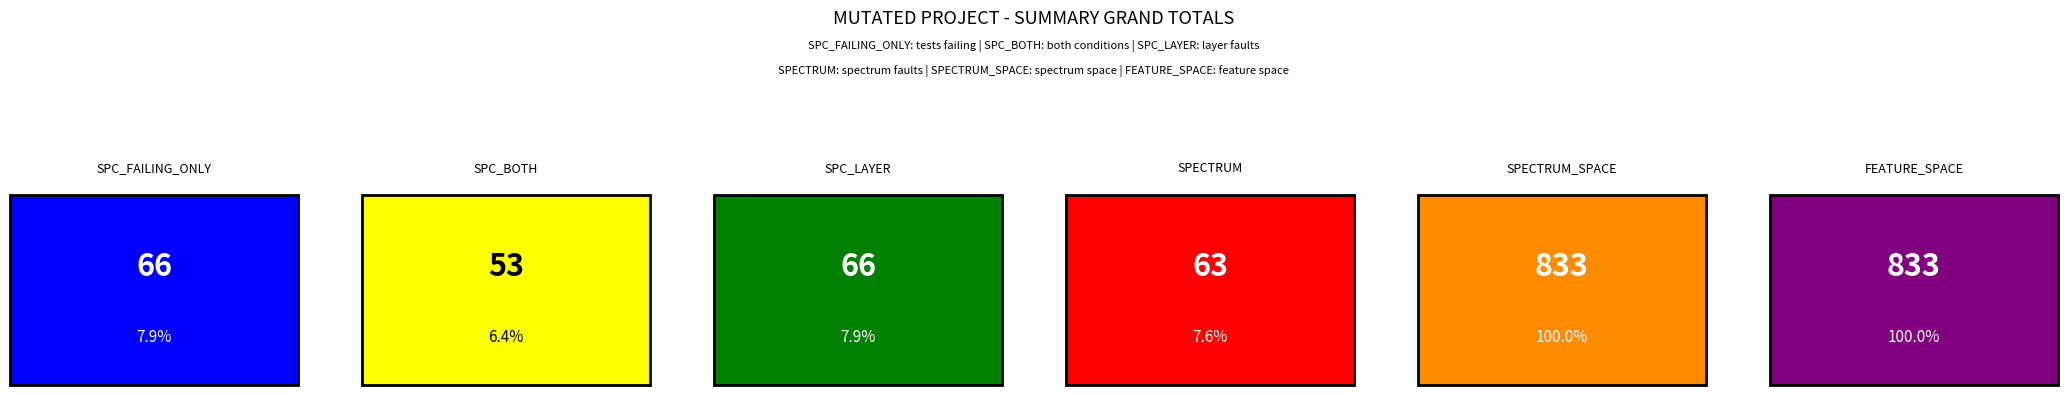

The value of SPECTRUM at DailyLimit.Account.AOIU_5 is 11. True or false?

True